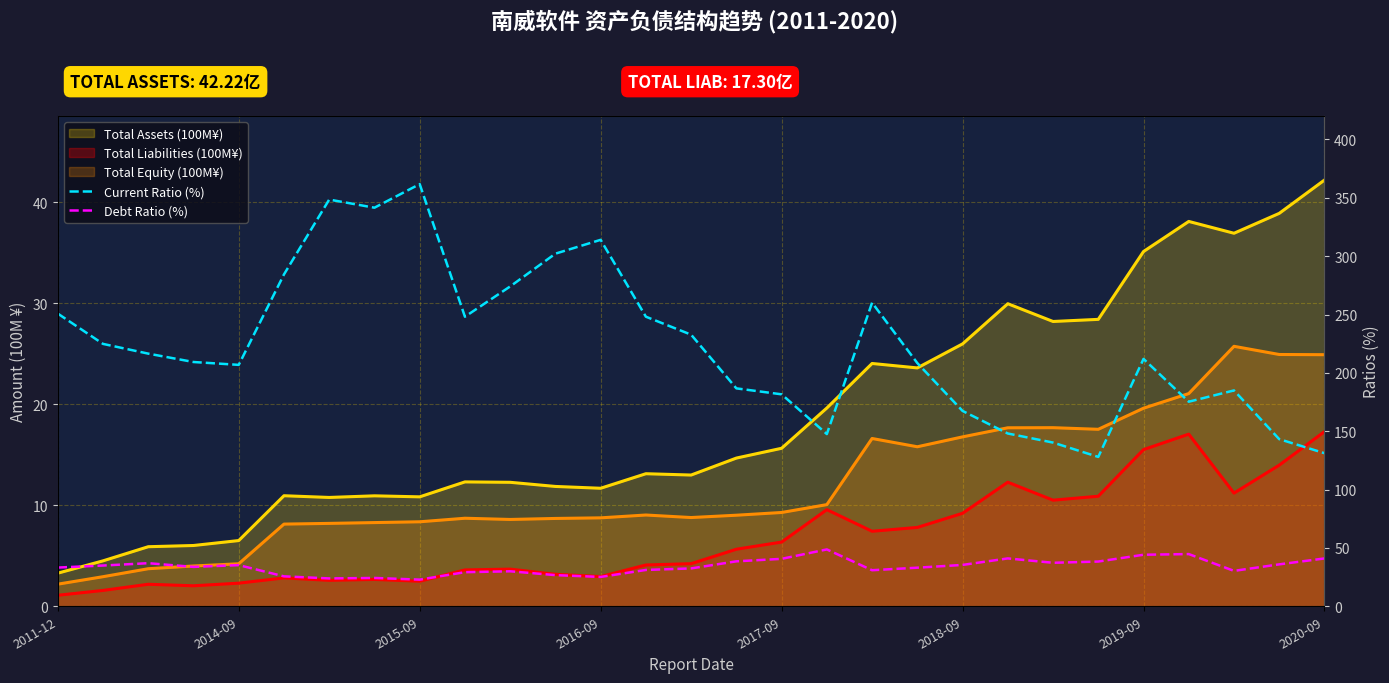

True or false: Current Ratio (%) and Debt Ratio (%) intersect in this chart.

False